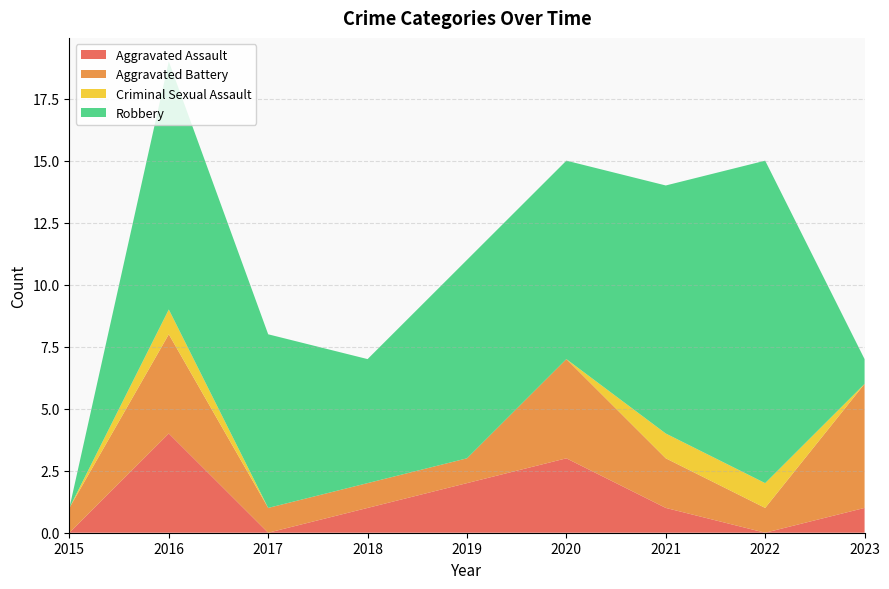

Reading right to left, what are all the values shown in this chart?

Aggravated Assault: 1	0	1	3	2	1	0	4	0
Aggravated Battery: 5	1	2	4	1	1	1	4	1
Criminal Sexual Assault: 0	1	1	0	0	0	0	1	0
Robbery: 1	13	10	8	8	5	7	10	0